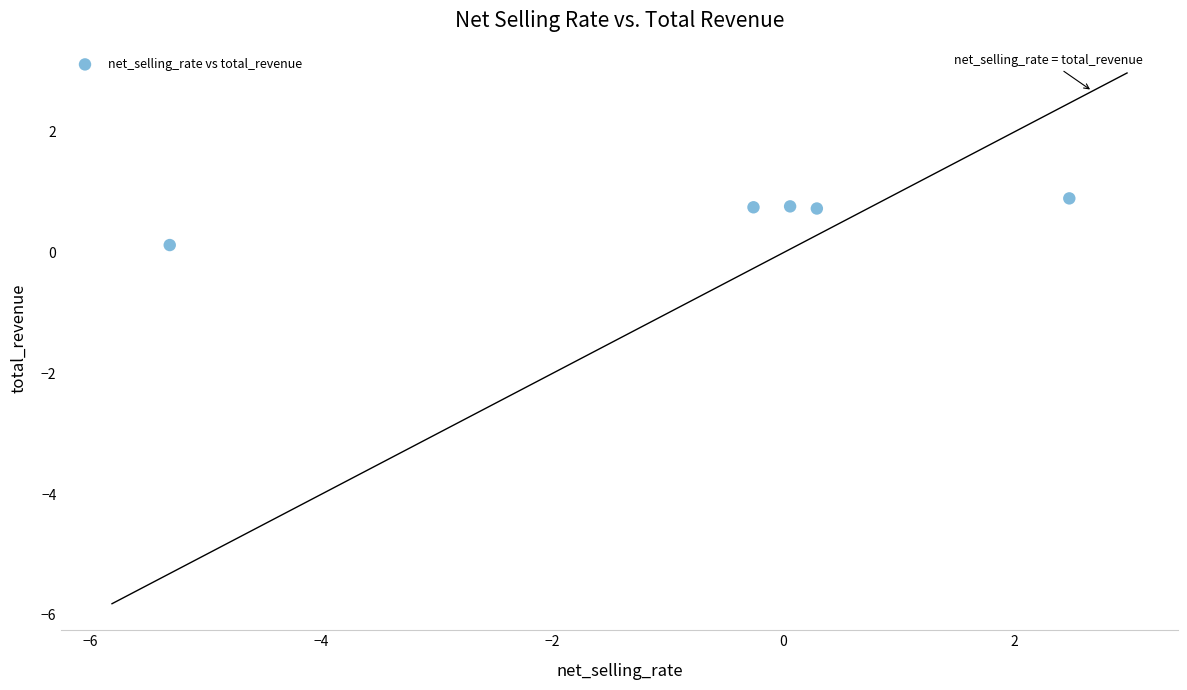

What is the average X value?

-0.5